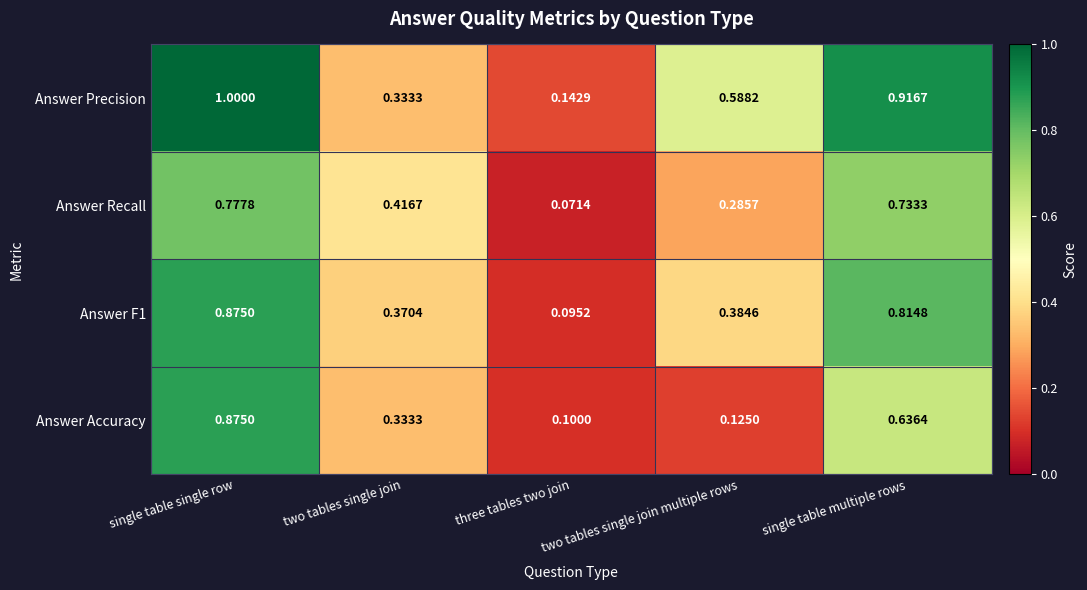

Rank the categories by Answer Recall value from highest to lowest.

single table single row, single table multiple rows, two tables single join, two tables single join multiple rows, three tables two join